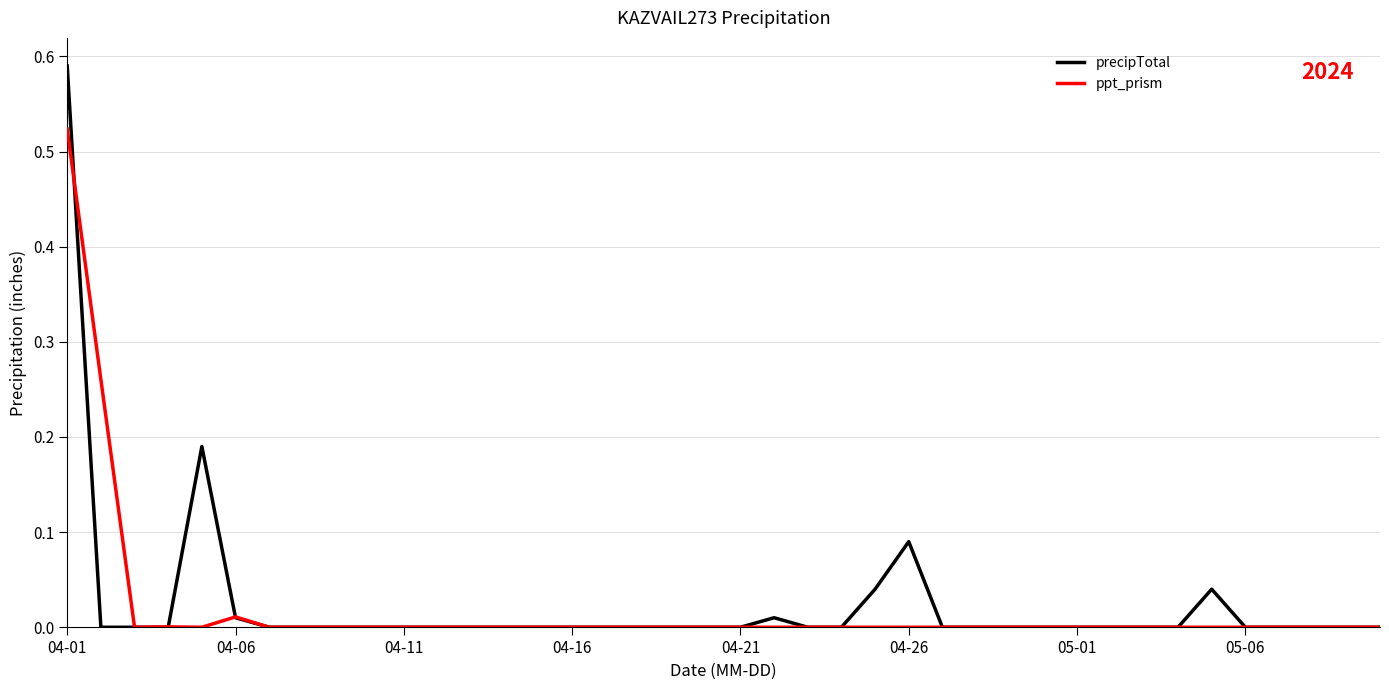

Rank the series by their maximum value, from highest to lowest.

precipTotal, ppt_prism